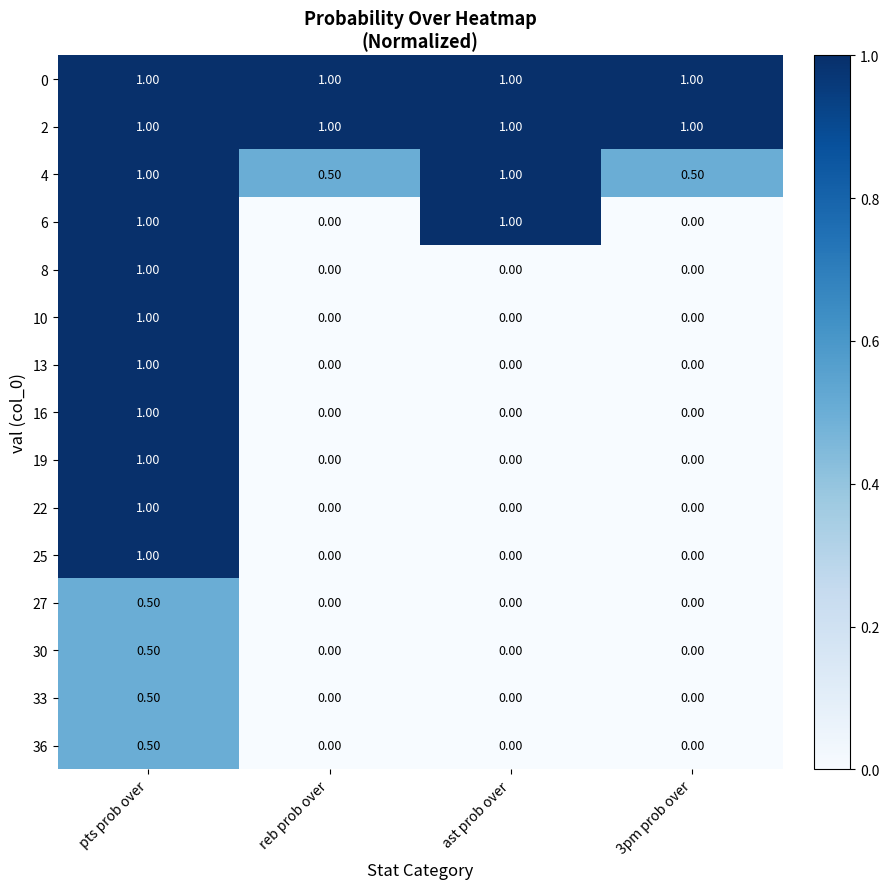

At how many categories does at least one series exceed 0?

4